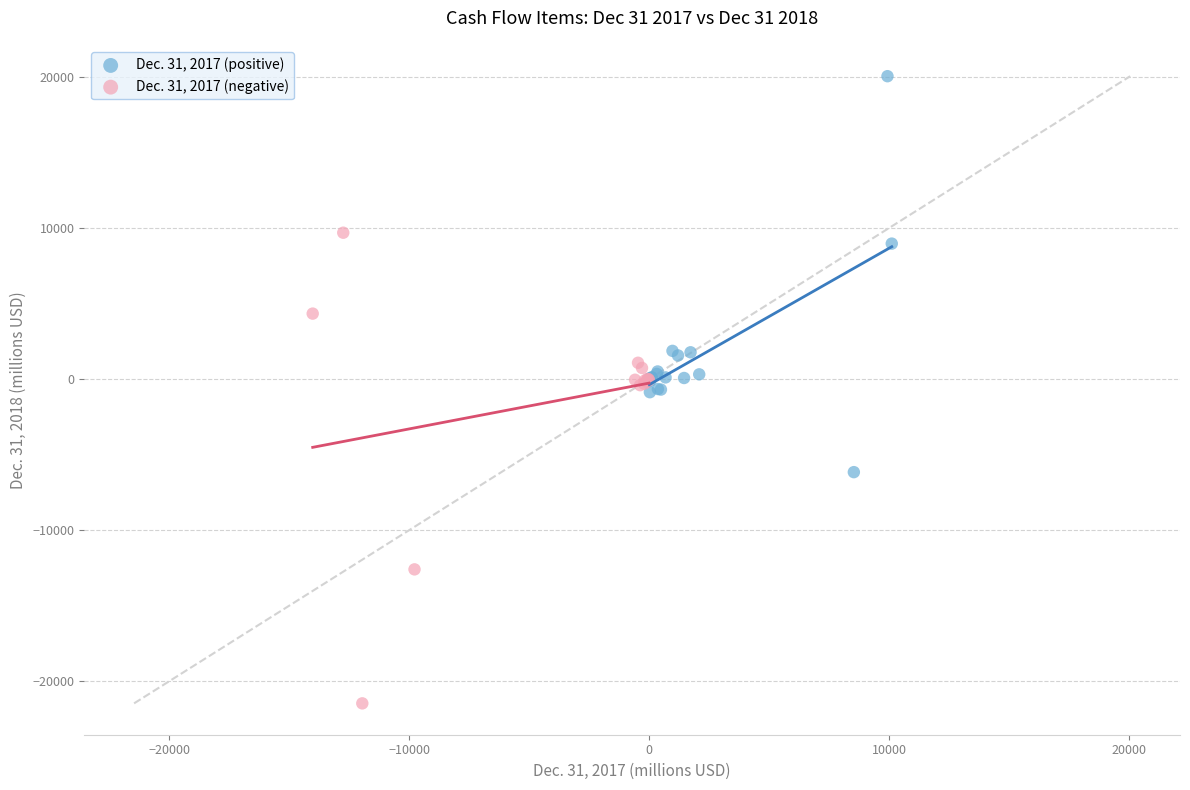

Which series has the widest spread of Y values?

Dec. 31, 2017 (negative)